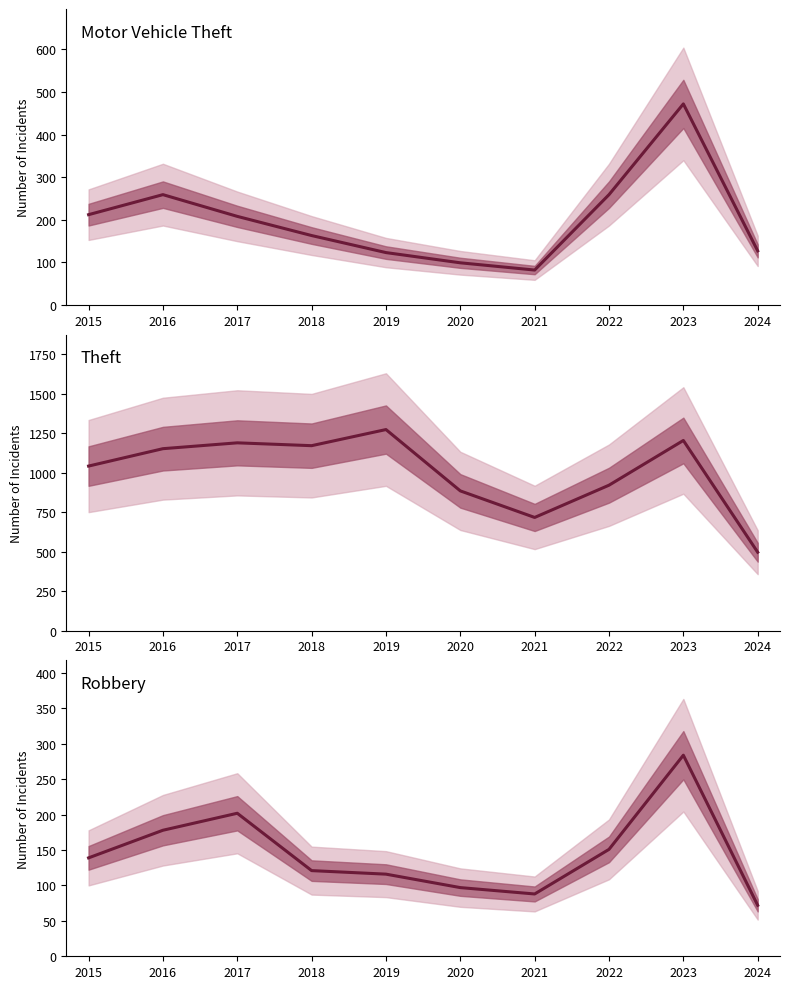

What is the spread (max minus min) of values at 2021?

634